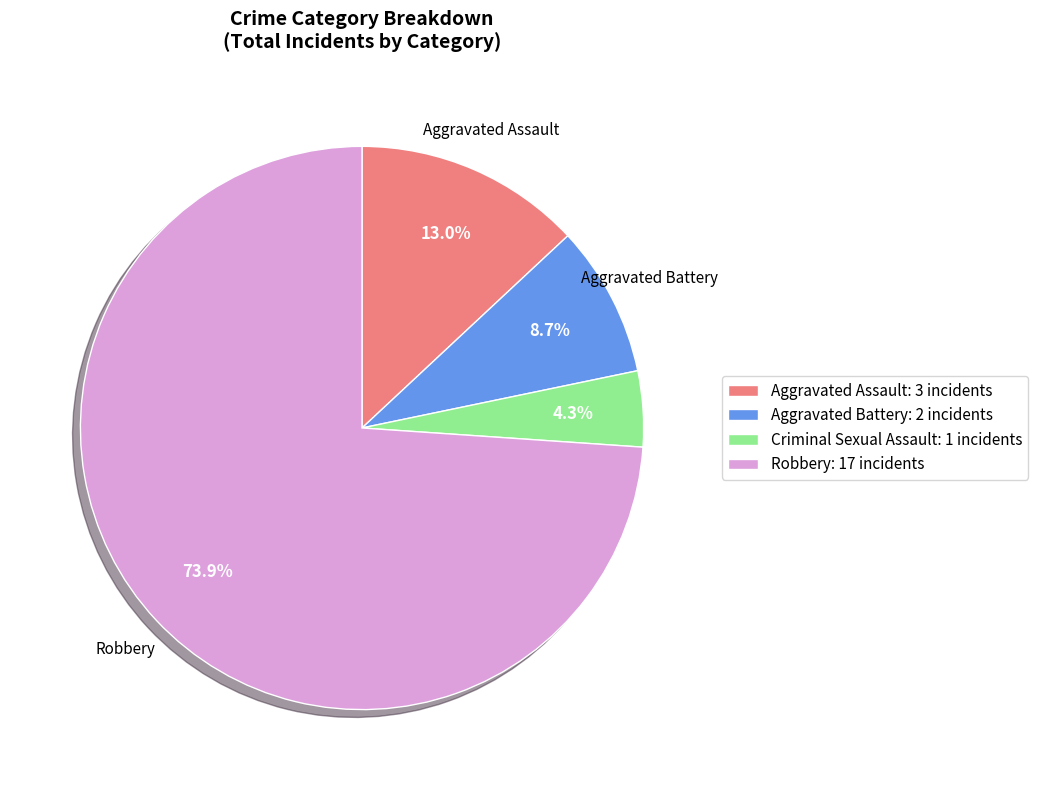

True or false: Robbery accounts for 30% of the total.

False